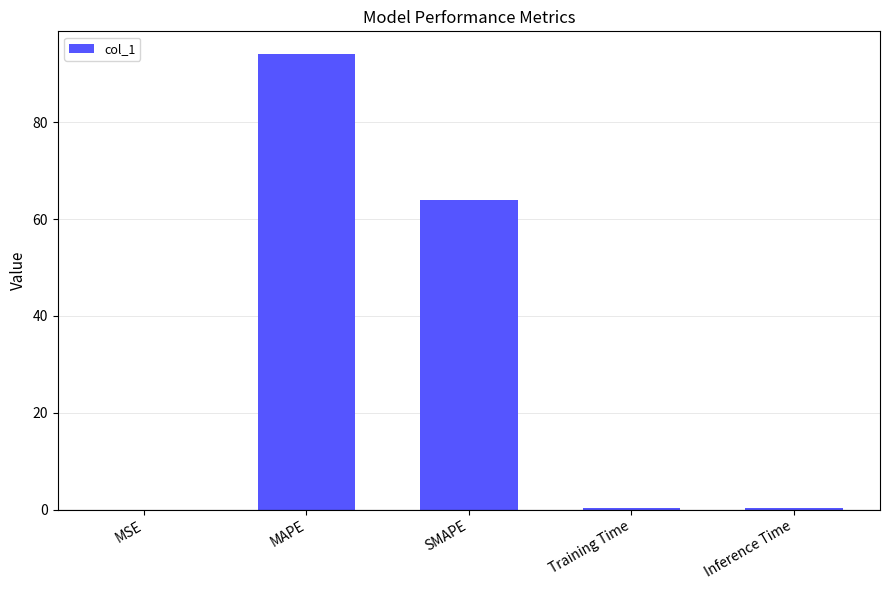

What is the change in value from MSE to Inference Time?

+0.4